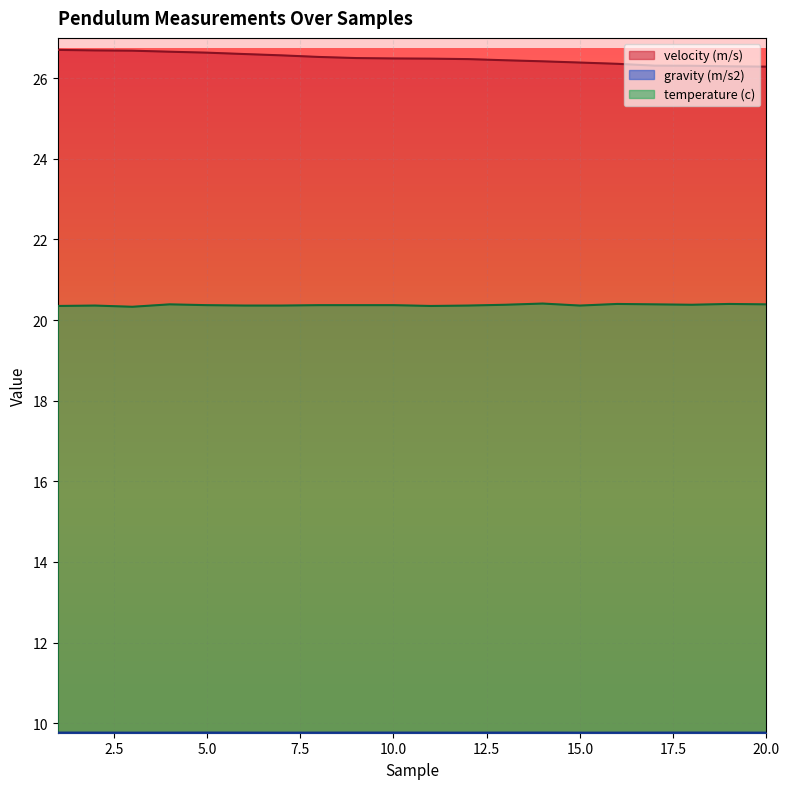

Is it true that gravity (m/s2) equals 9.8 at 6?

True